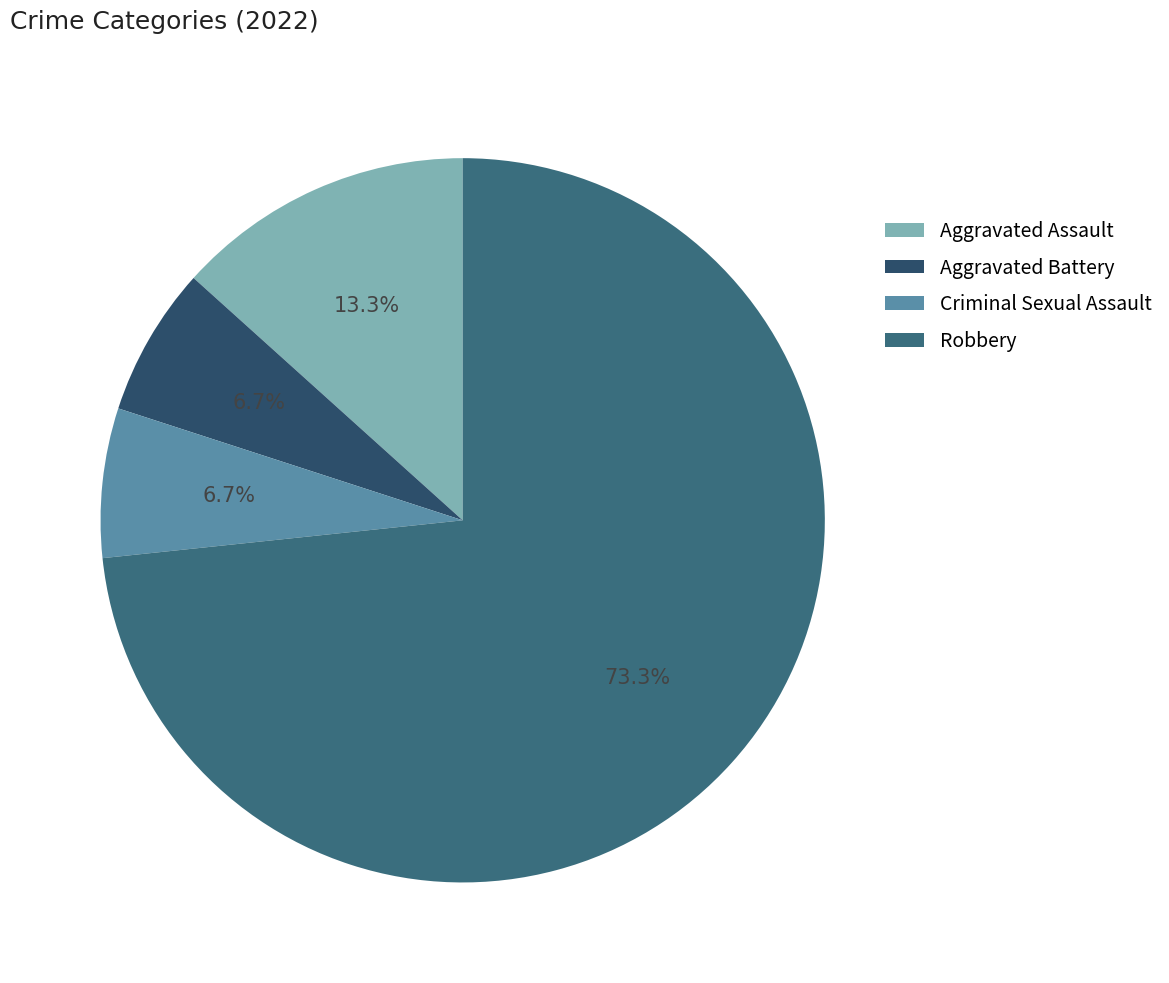

To the nearest percent, what is the average slice percentage?

25%